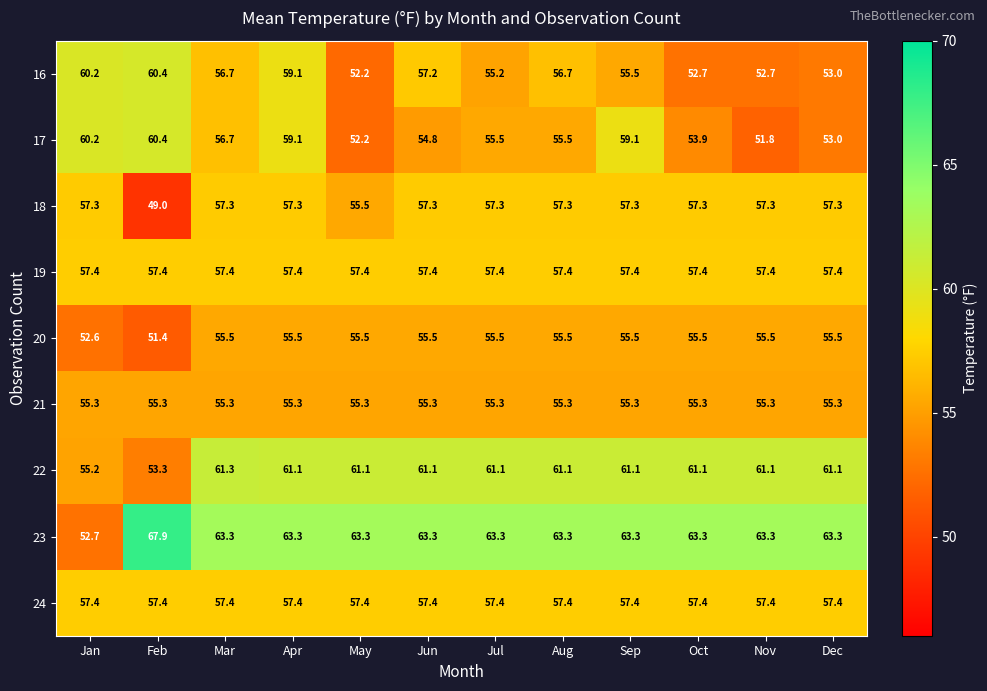

Is it true that 21 equals 55.3 at Oct?

True